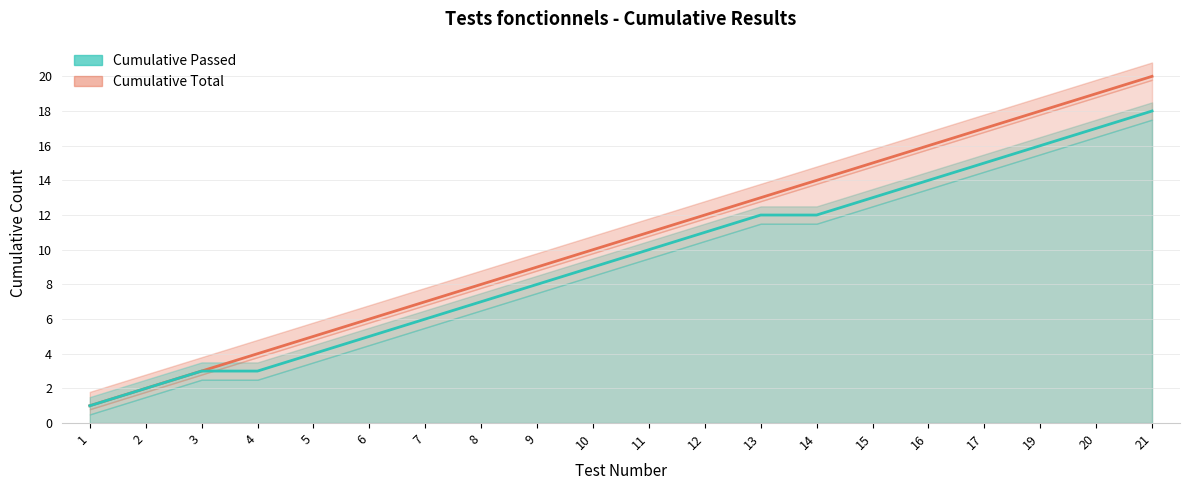

At how many categories does at least one series exceed 2?

18